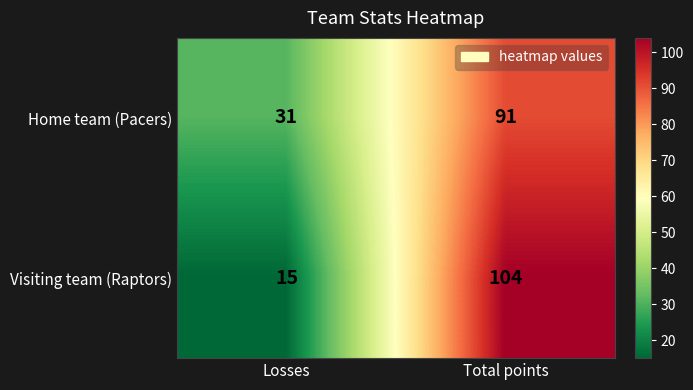

What is the difference between the highest and lowest values at Losses?

16